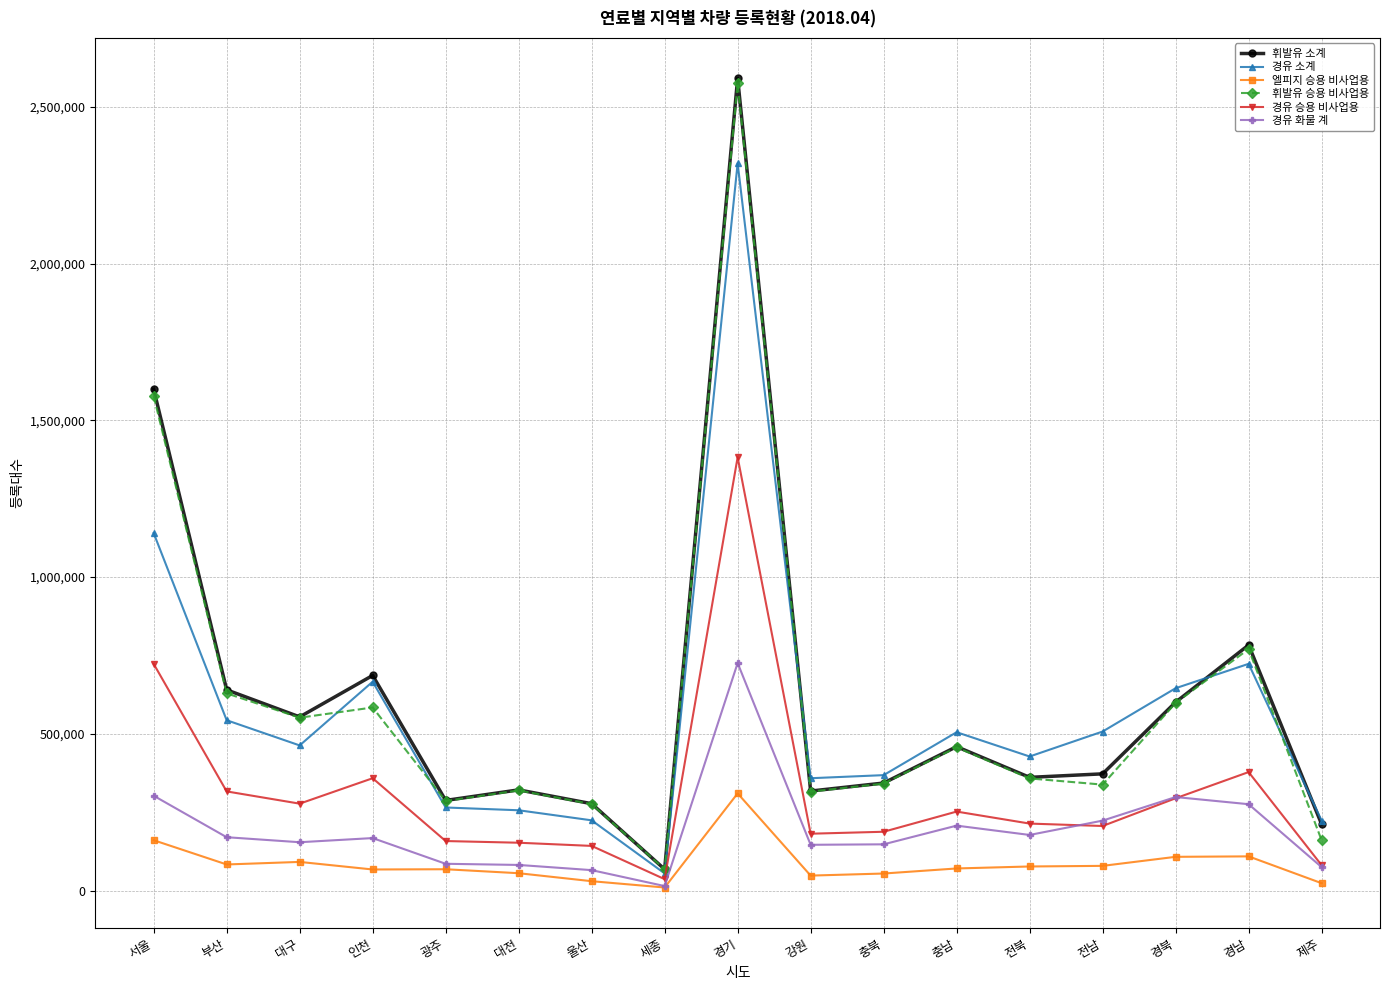

Does the chart have visible grid lines?

Yes